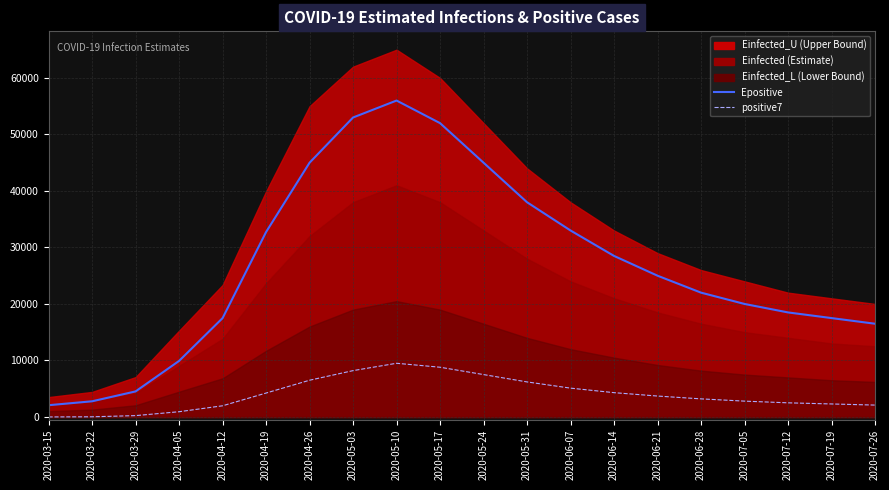

Rank the categories by Epositive value from highest to lowest.

2020-05-10, 2020-05-03, 2020-05-17, 2020-04-26, 2020-05-24, 2020-05-31, 2020-06-07, 2020-04-19, 2020-06-14, 2020-06-21, 2020-06-28, 2020-07-05, 2020-07-12, 2020-07-19, 2020-04-12, 2020-07-26, 2020-04-05, 2020-03-29, 2020-03-22, 2020-03-15